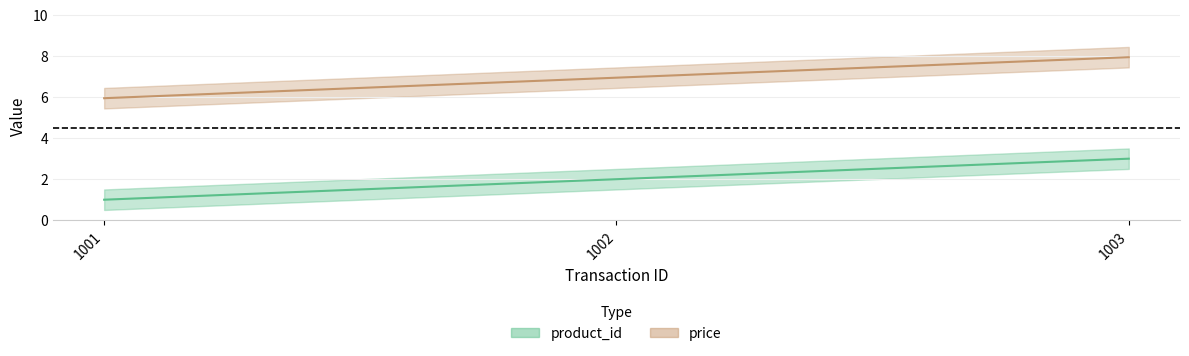

Reading right to left, list all the values displayed in this chart.

product_id: 1003=3.0	1002=2.0	1001=1.0
price: 1003=8.0	1002=7.0	1001=6.0